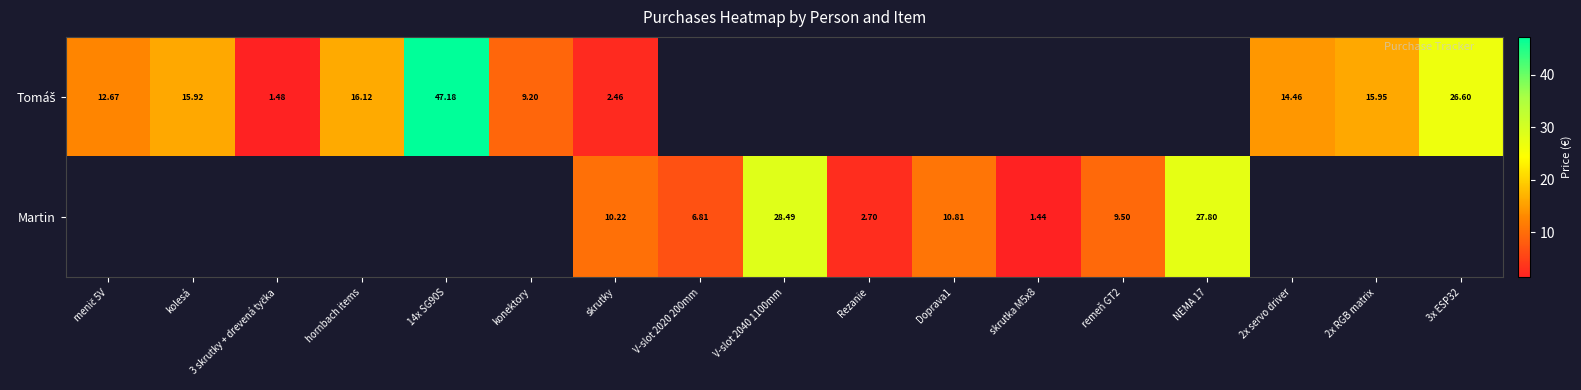

How many positive values does the Tomáš series have?

10